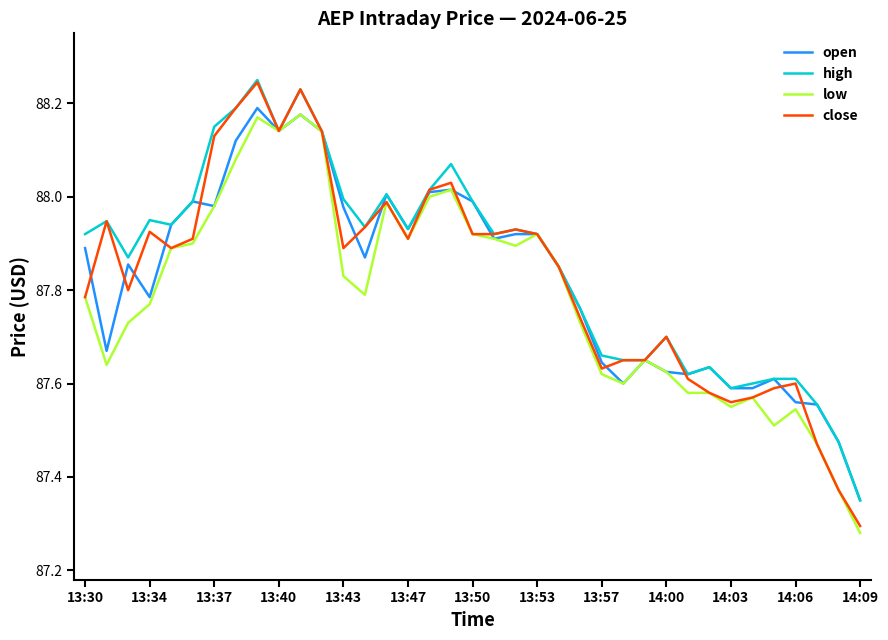

Which series has the largest range (max minus min)?

close